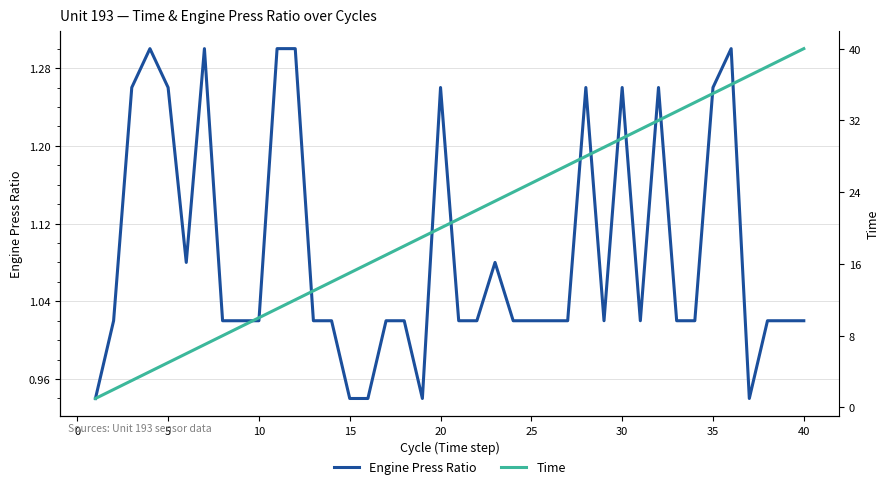

How many lines are shown in the chart?

2